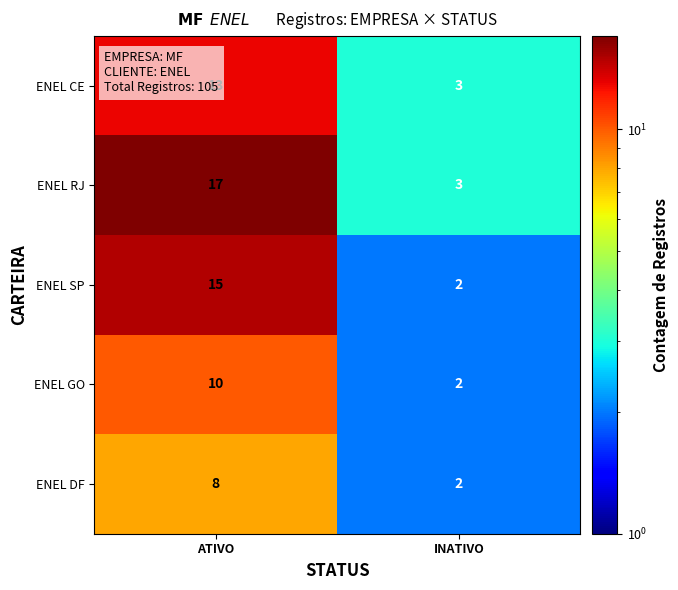

How many data points in ENEL DF are less than 8?

1